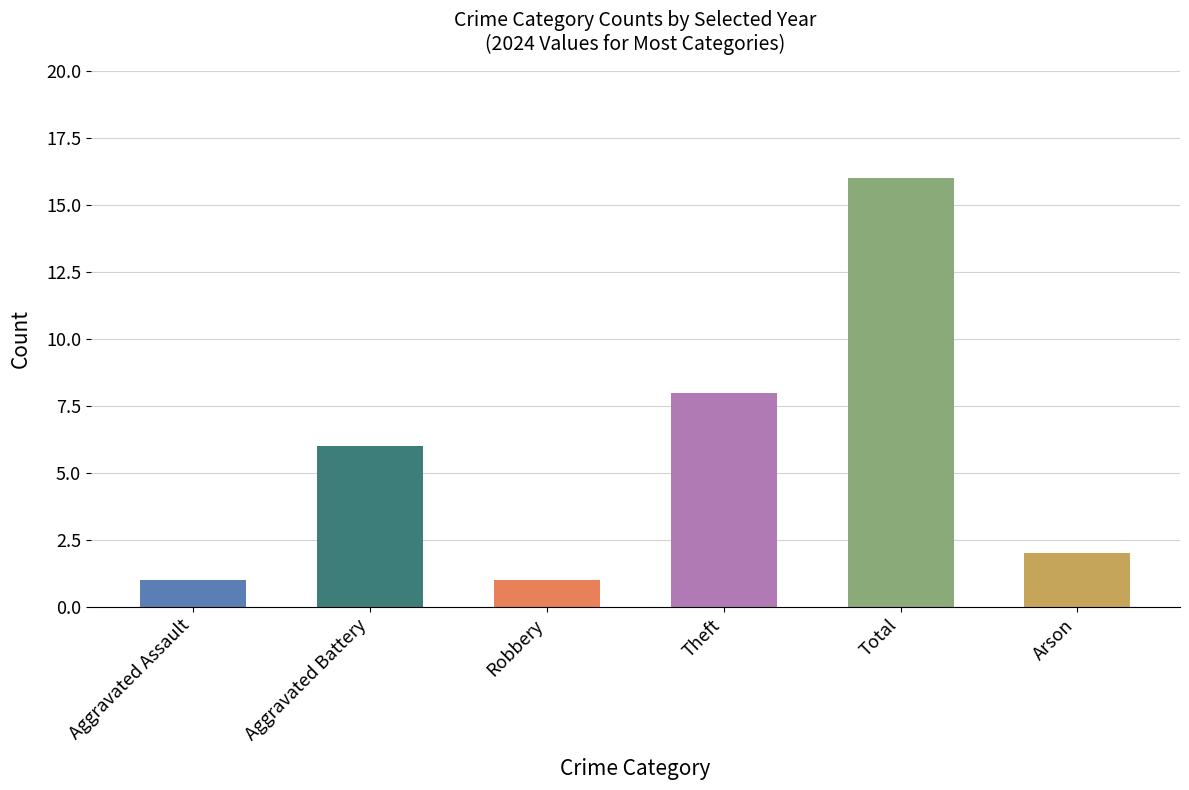

How many data points does each series have?

6